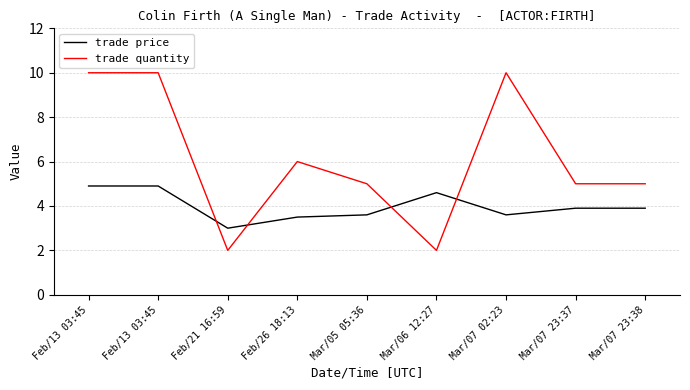

Rank the series at Mar/06 12:27 from lowest to highest value.

trade quantity, trade price